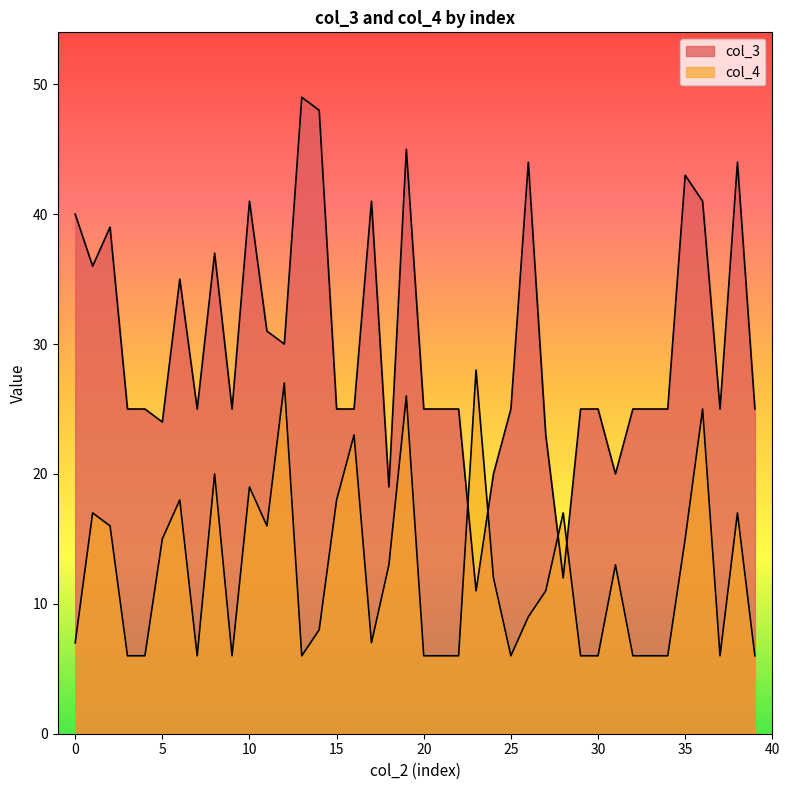

Which series has the widest spread of values?

col_3